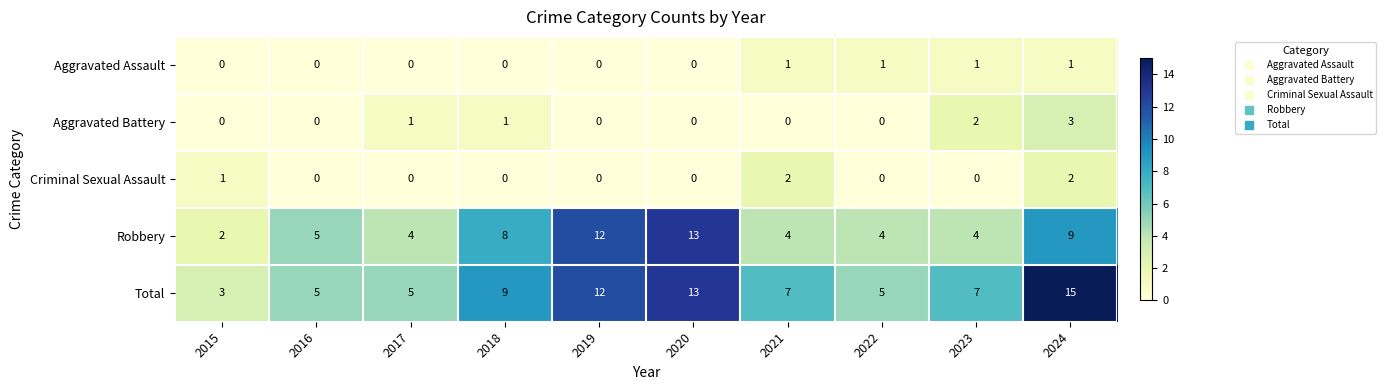

At how many categories does at least one series exceed 6?

6